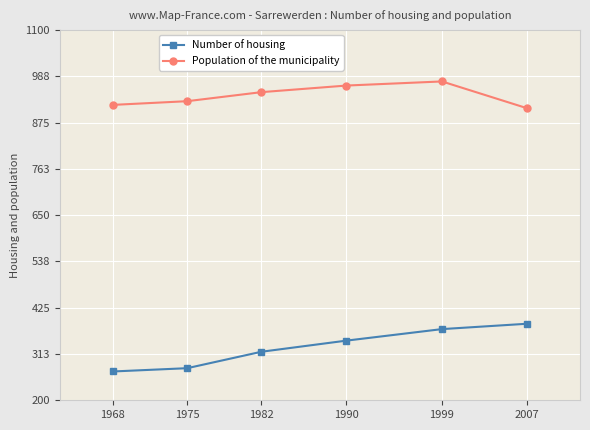

Rank the categories by Population of the municipality value from lowest to highest.

2007, 1968, 1975, 1982, 1990, 1999